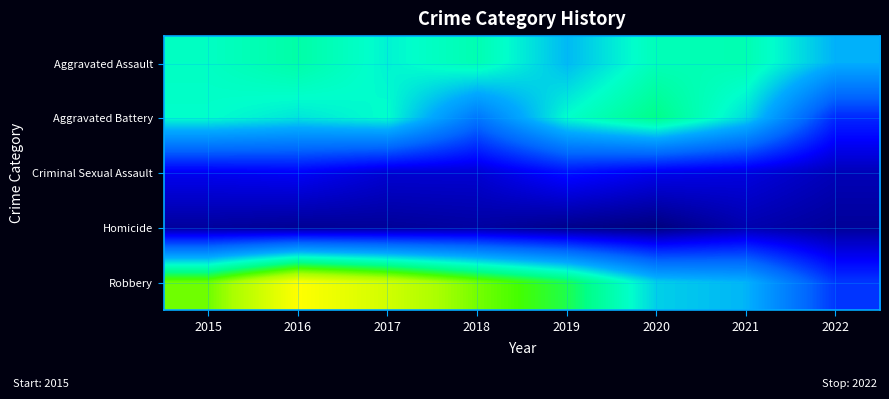

At which category is the sum across all series the highest?

2016